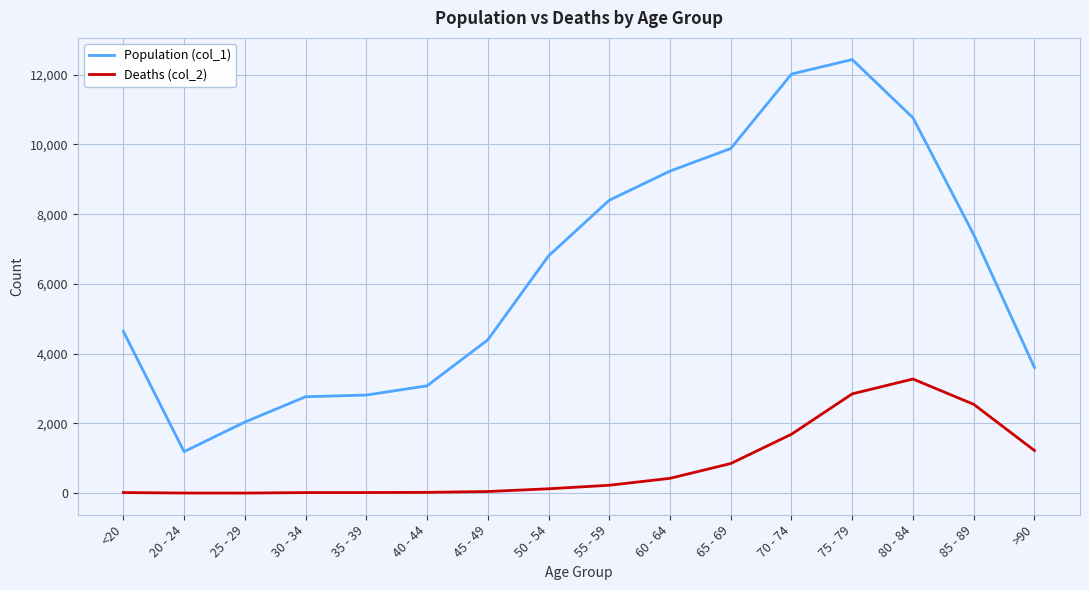

Which series changed the most between 75 - 79 and 85 - 89?

Population (col_1)